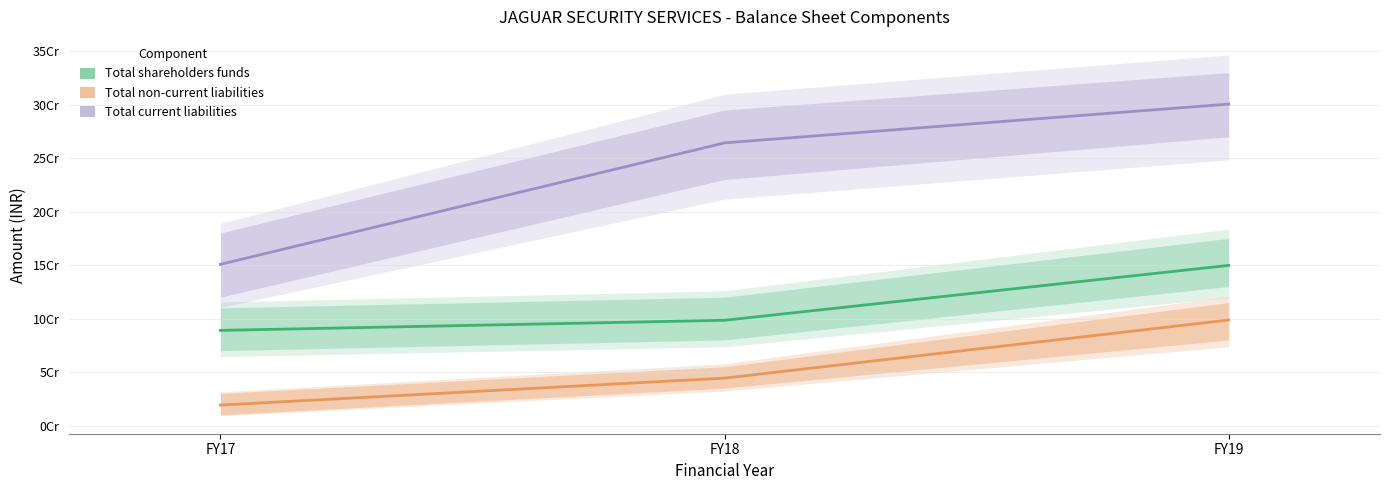

True or false: Total shareholders funds has a value of 149726842 at FY19.

True